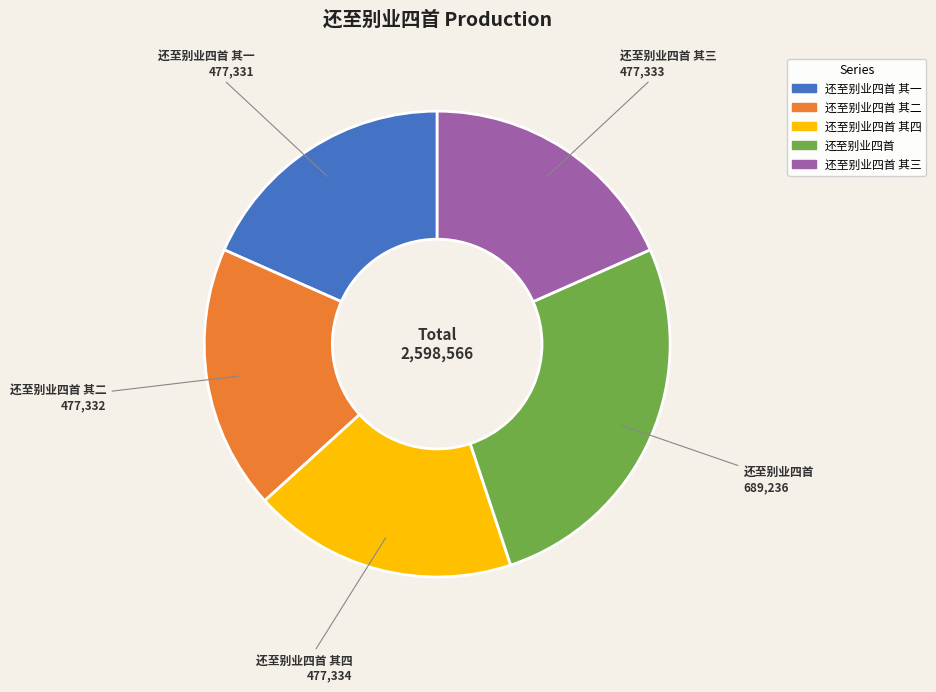

Does any single category account for the majority?

No